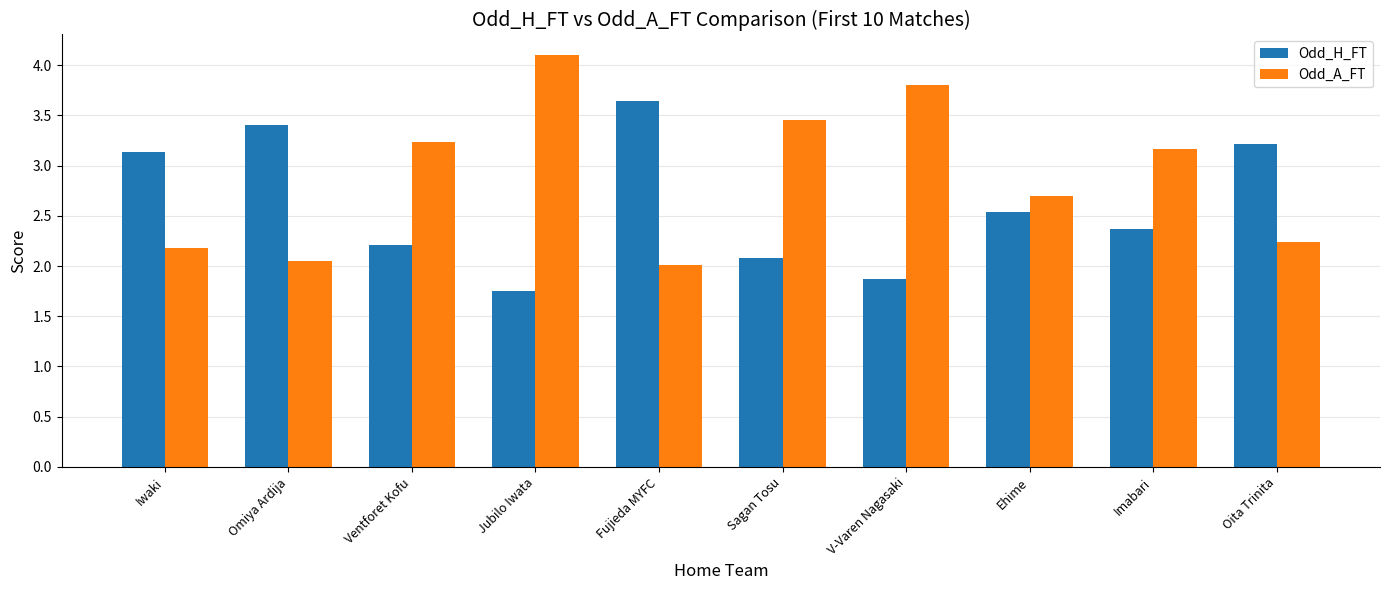

What is the average value of the Odd_H_FT series?

2.6